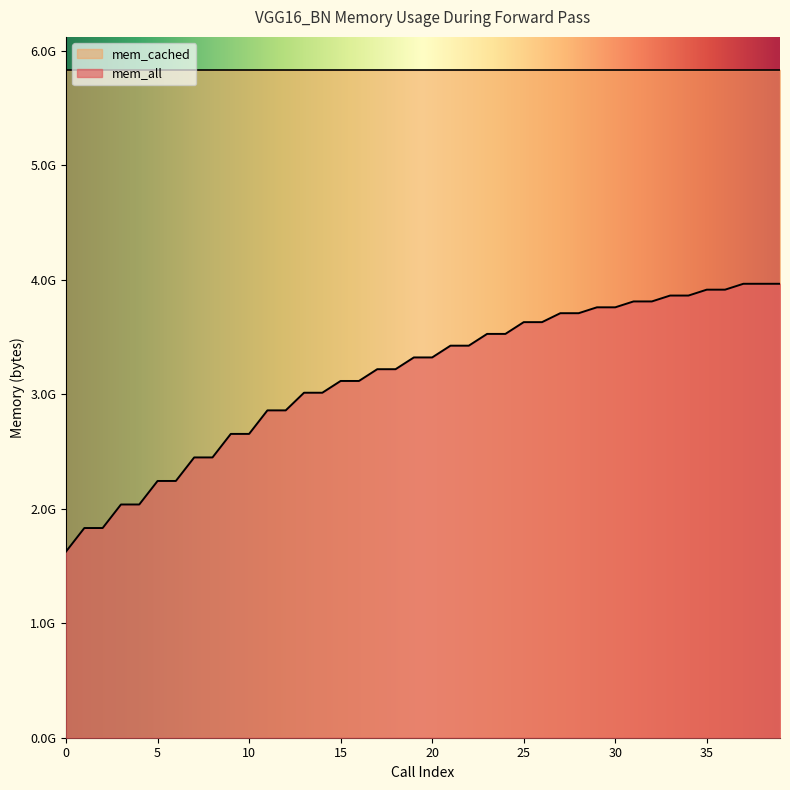

What is the value of the 2nd point from the left?

1831708672